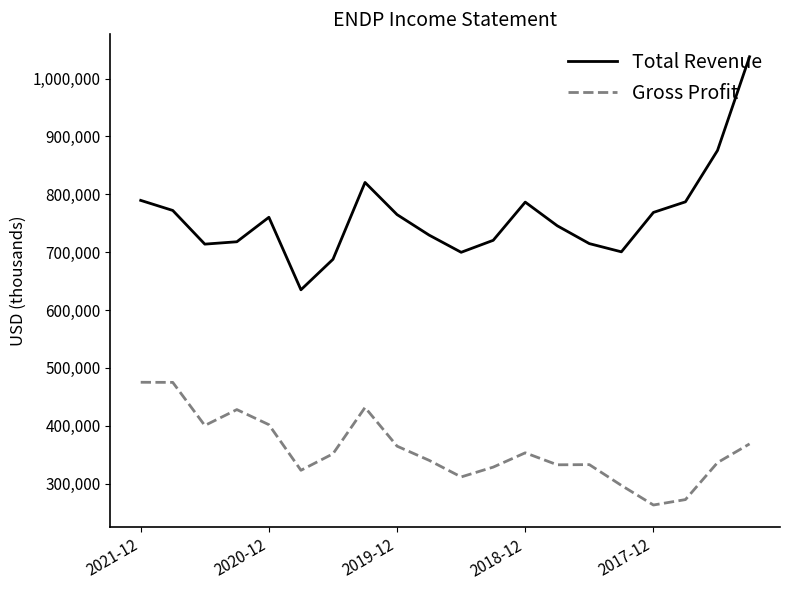

Which series has the largest total across all categories?

Total Revenue